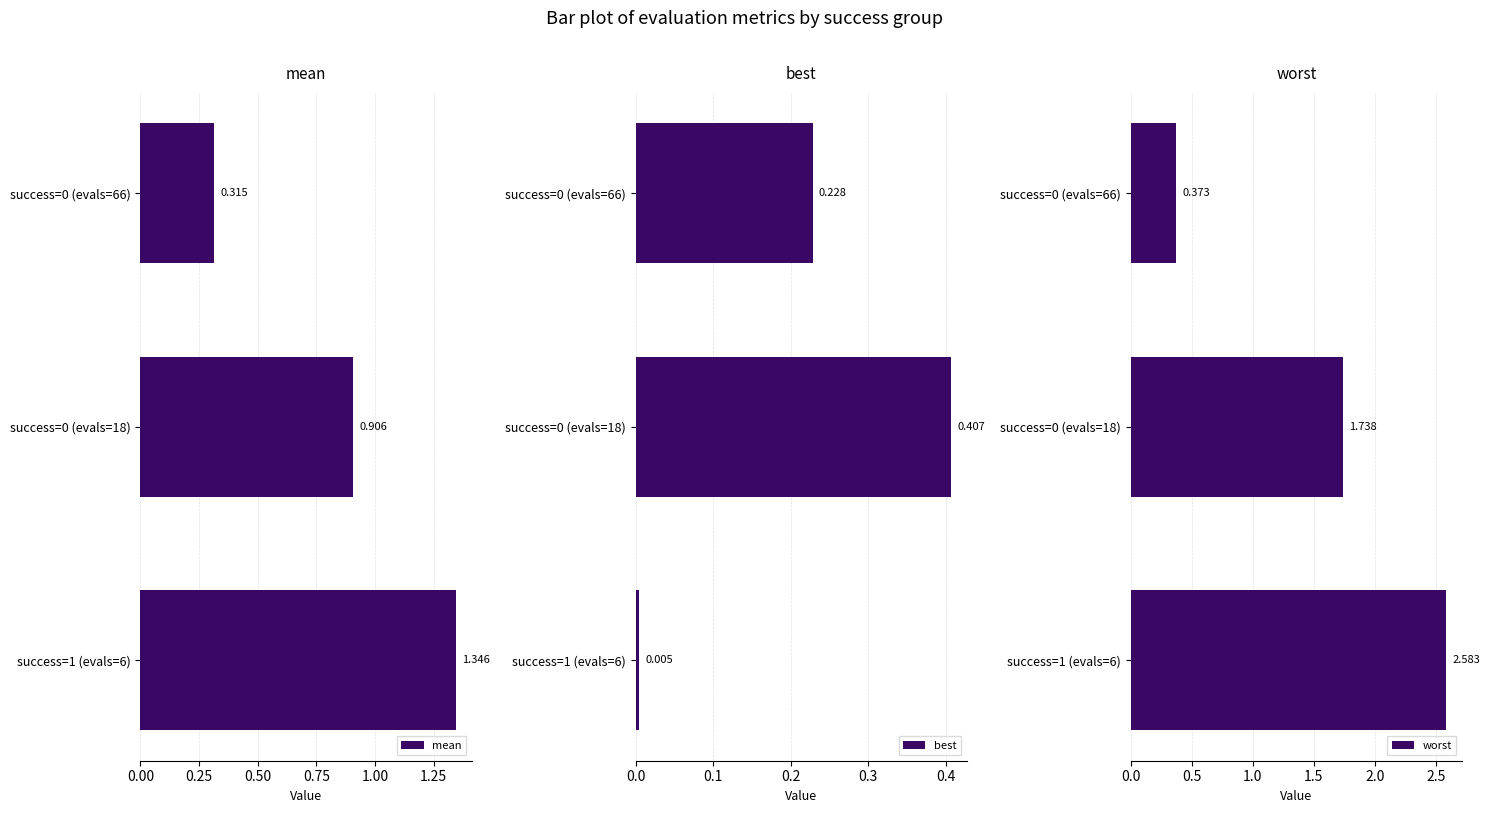

How many bars are there in each group?

3